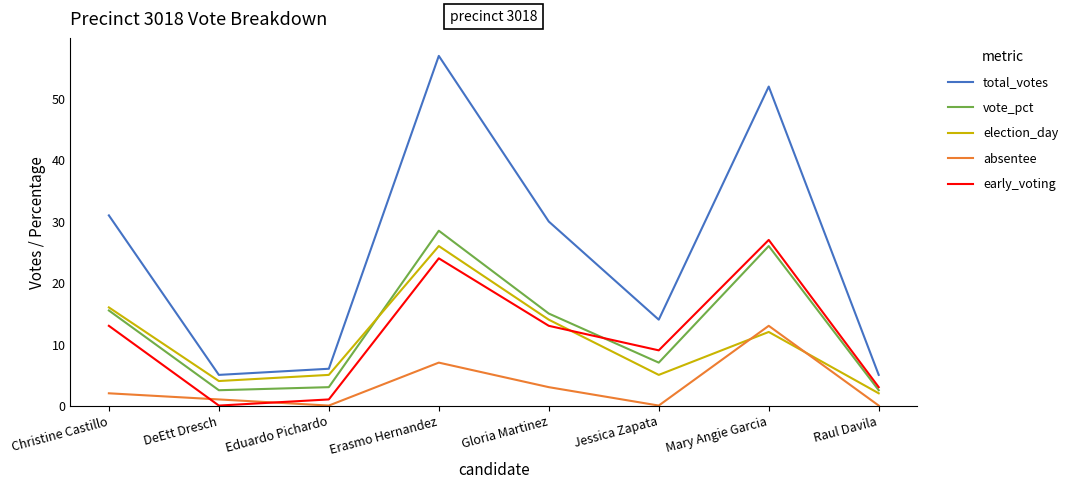

What are all the series names shown in the legend?

total_votes, vote_pct, election_day, absentee, early_voting